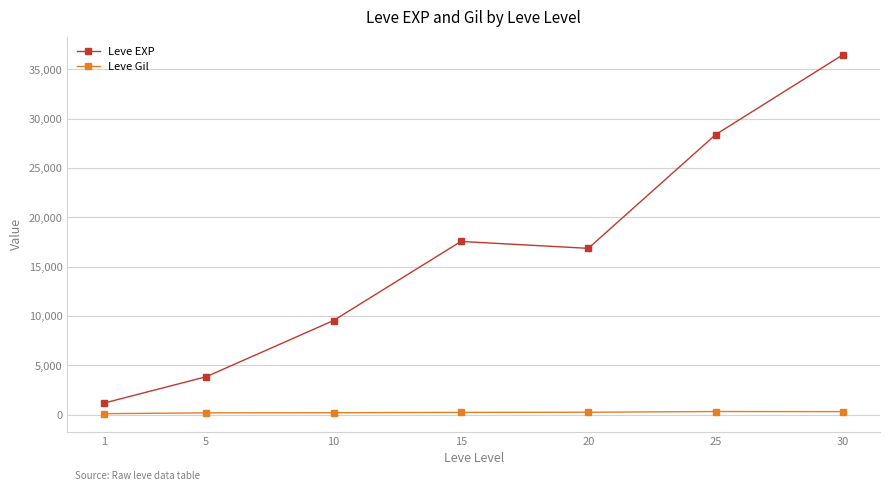

Which label corresponds to the largest value in the chart?

30